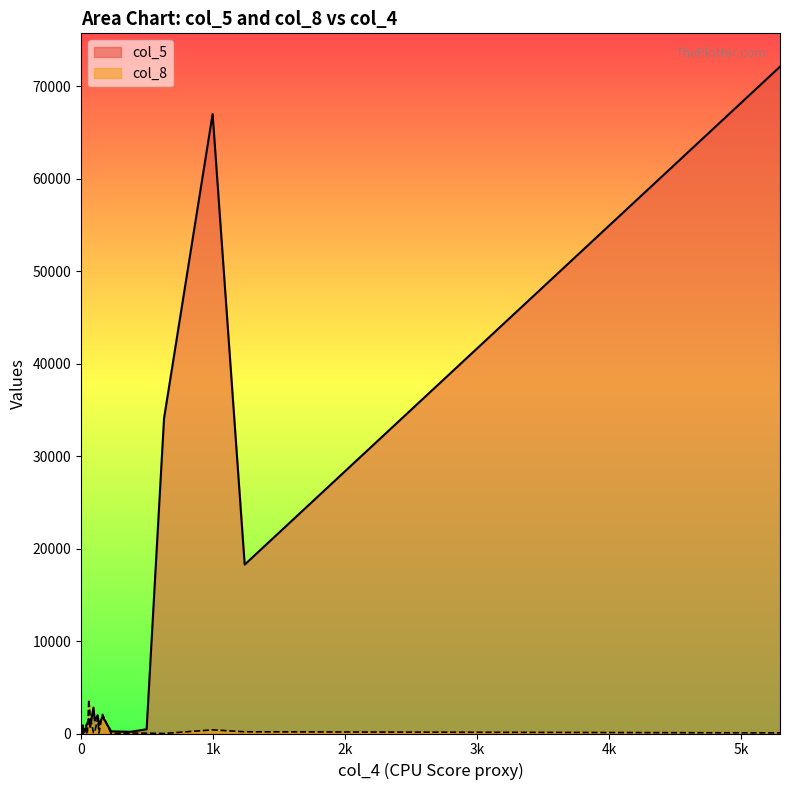

At which category does col_8 reach its first local valley?

1